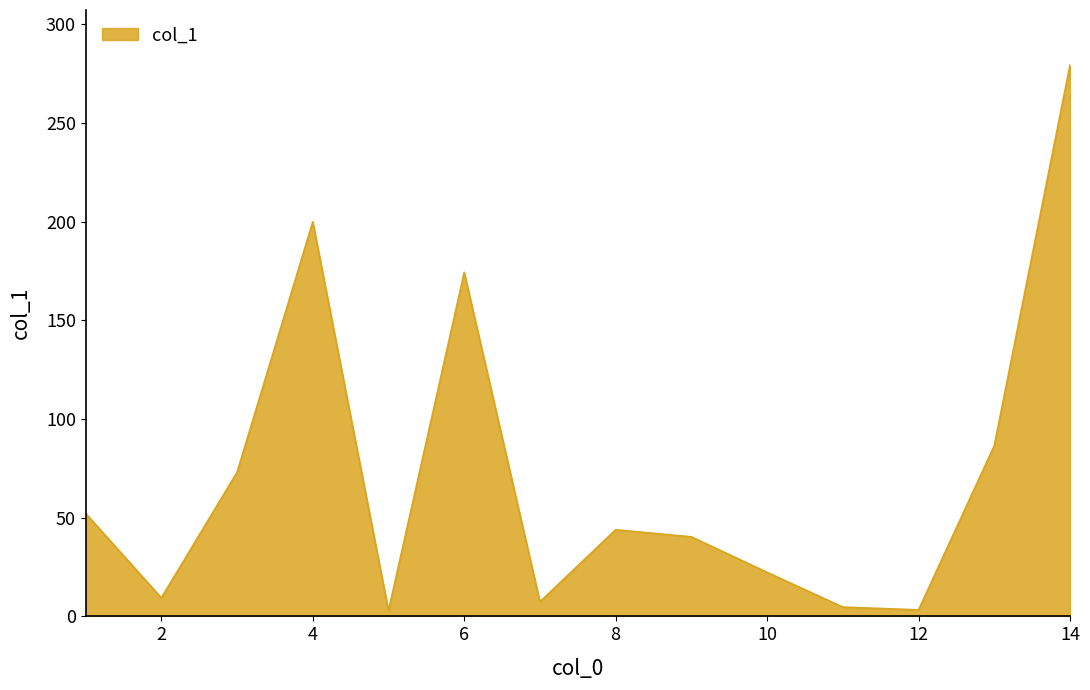

Does the chart have visible grid lines?

No